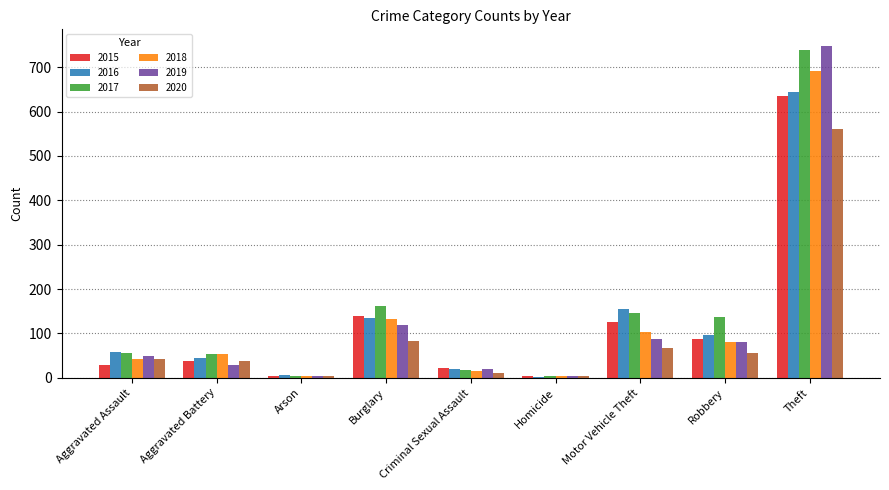

Where is 2017 nearest to the value 371?

Burglary